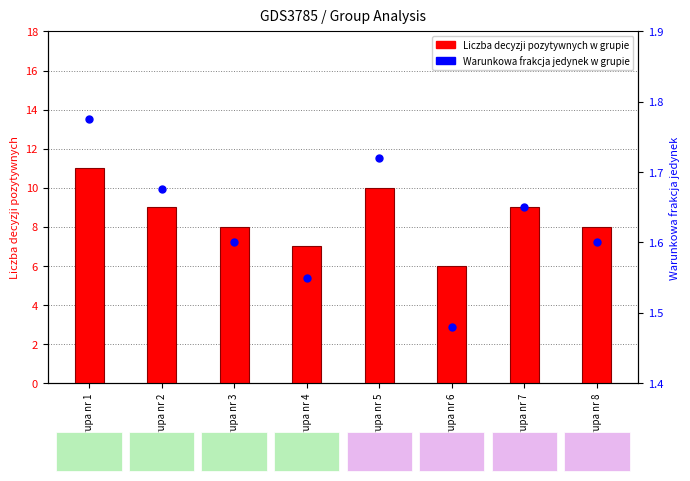

Which series reaches the minimum Y coordinate?

Warunkowa frakcja jedynek